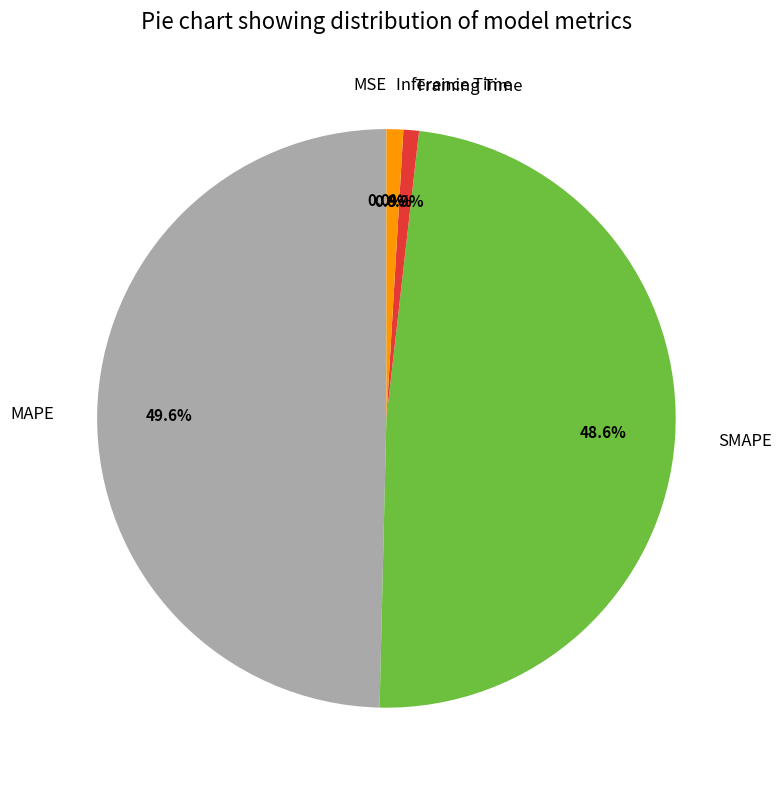

Which category has the biggest portion of the pie?

MAPE